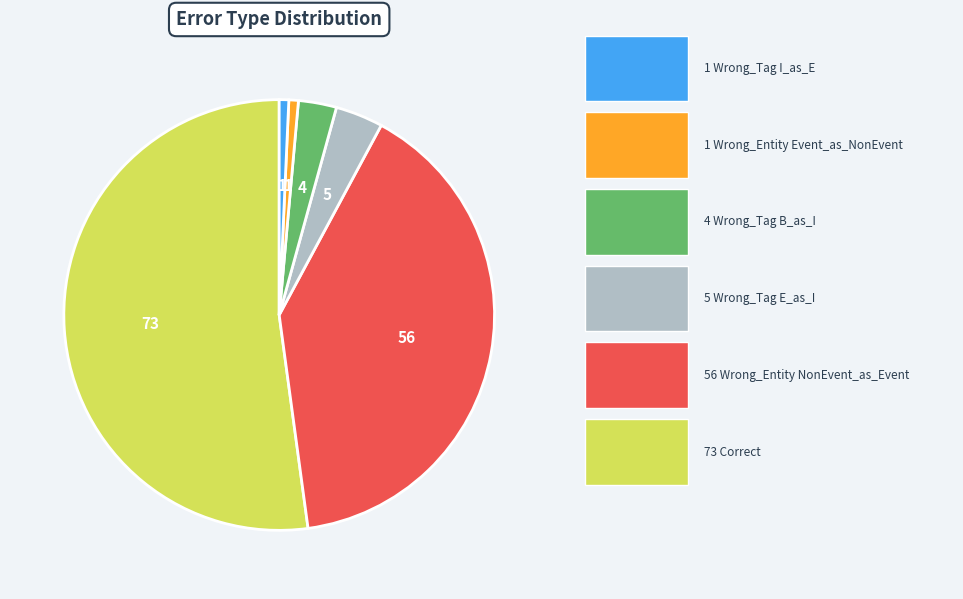

Is there any slice that represents more than half of the pie?

Yes